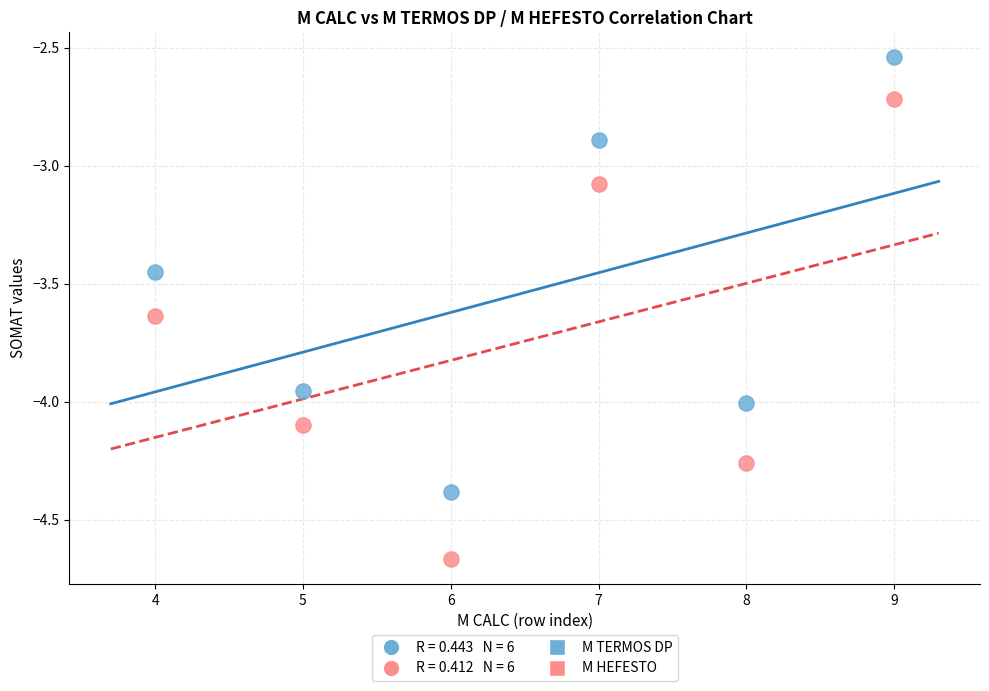

In the M HEFESTO series, what Y value is closest to -3?

-3.1